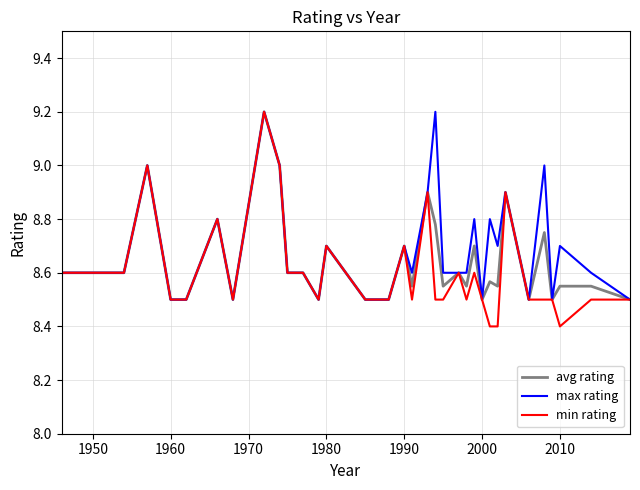

What is the greatest value displayed?

9.2